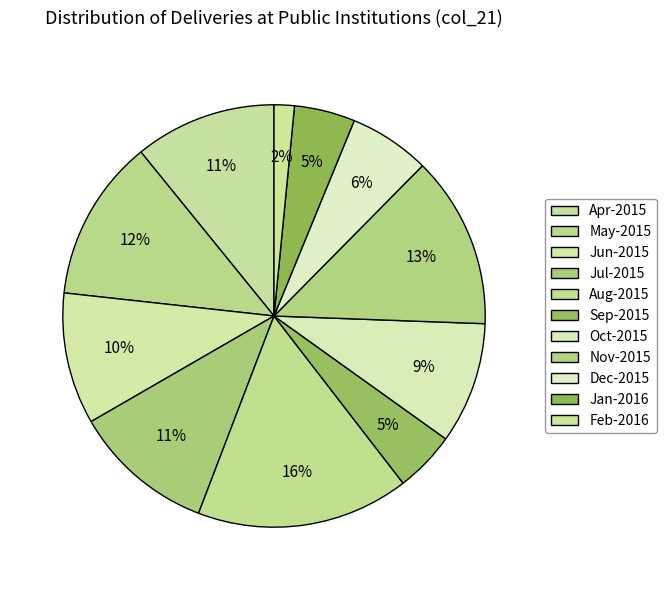

True or false: Jun-2015 accounts for 10% of the total.

True